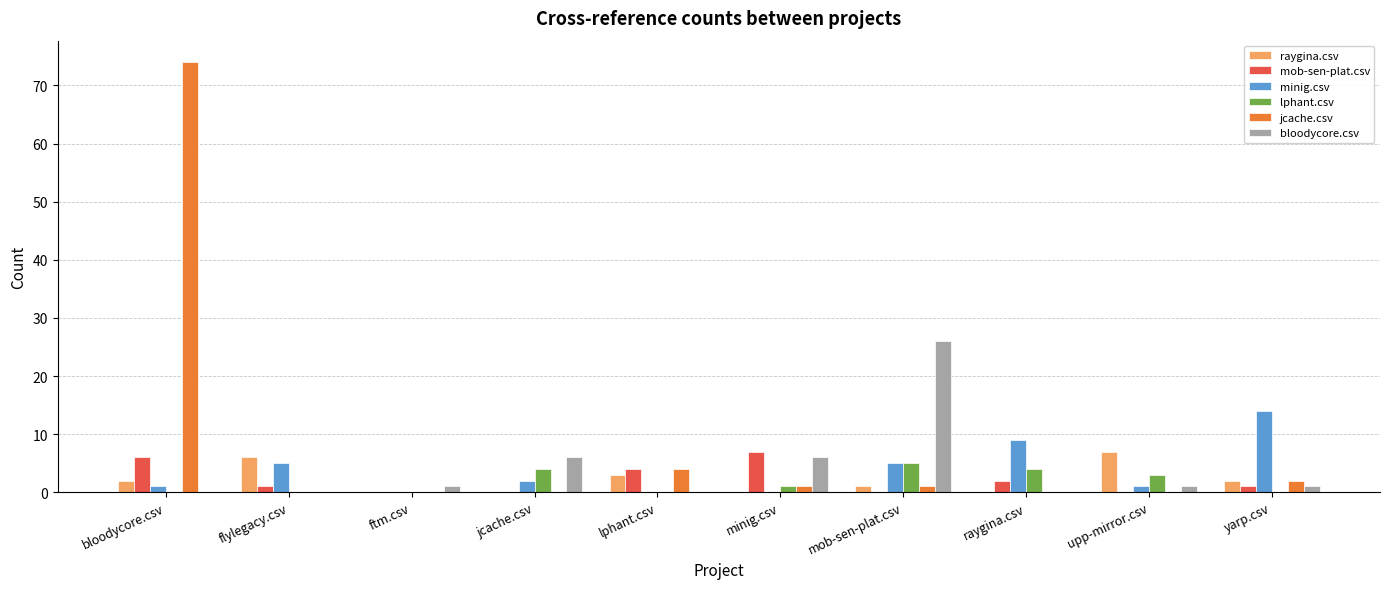

What is the average value of the lphant.csv series?

2